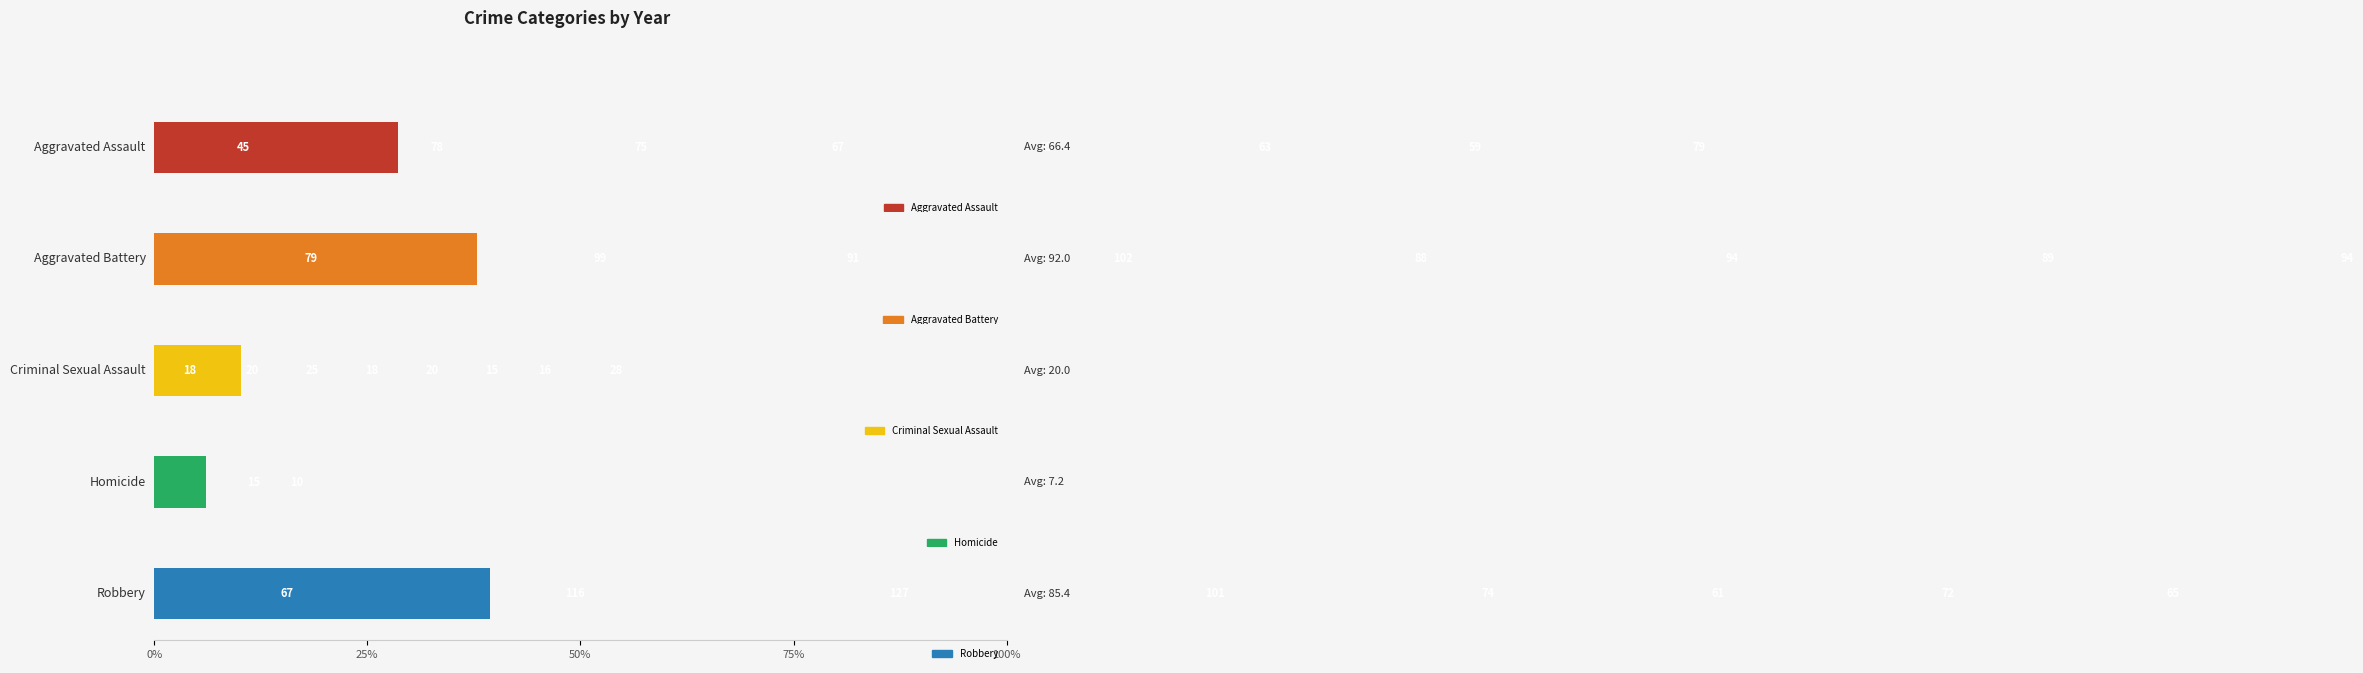

At how many categories does at least one series exceed 32?

8